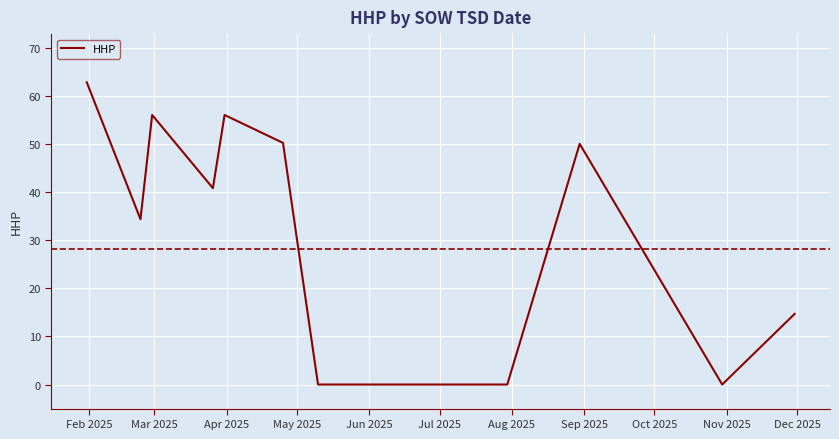

What is the difference between the maximum and minimum values?

62.8